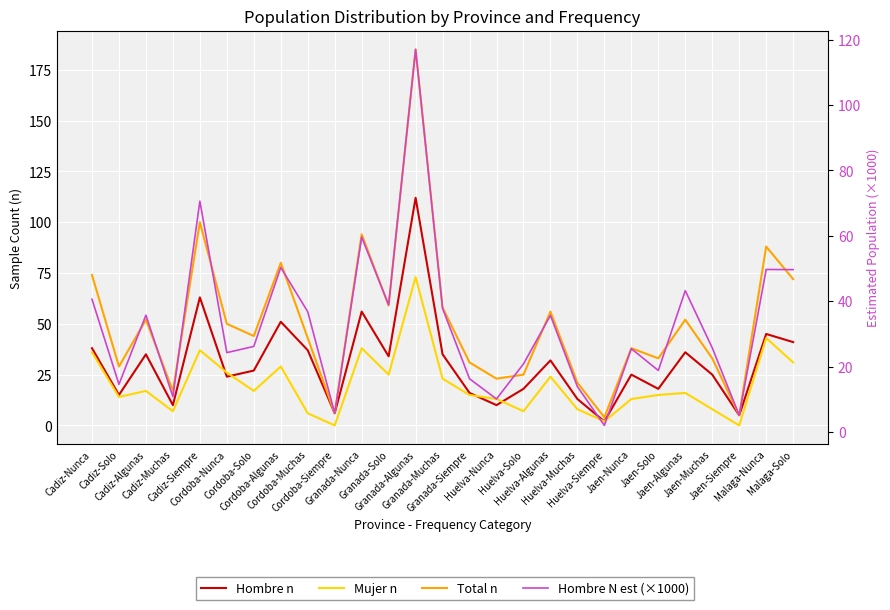

How many distinct data groups are displayed?

4